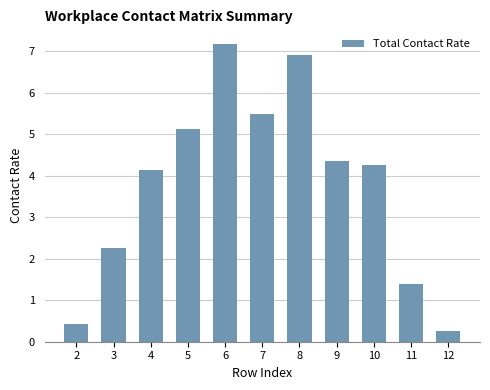

What is the value of the 1st bar from the left?

0.4